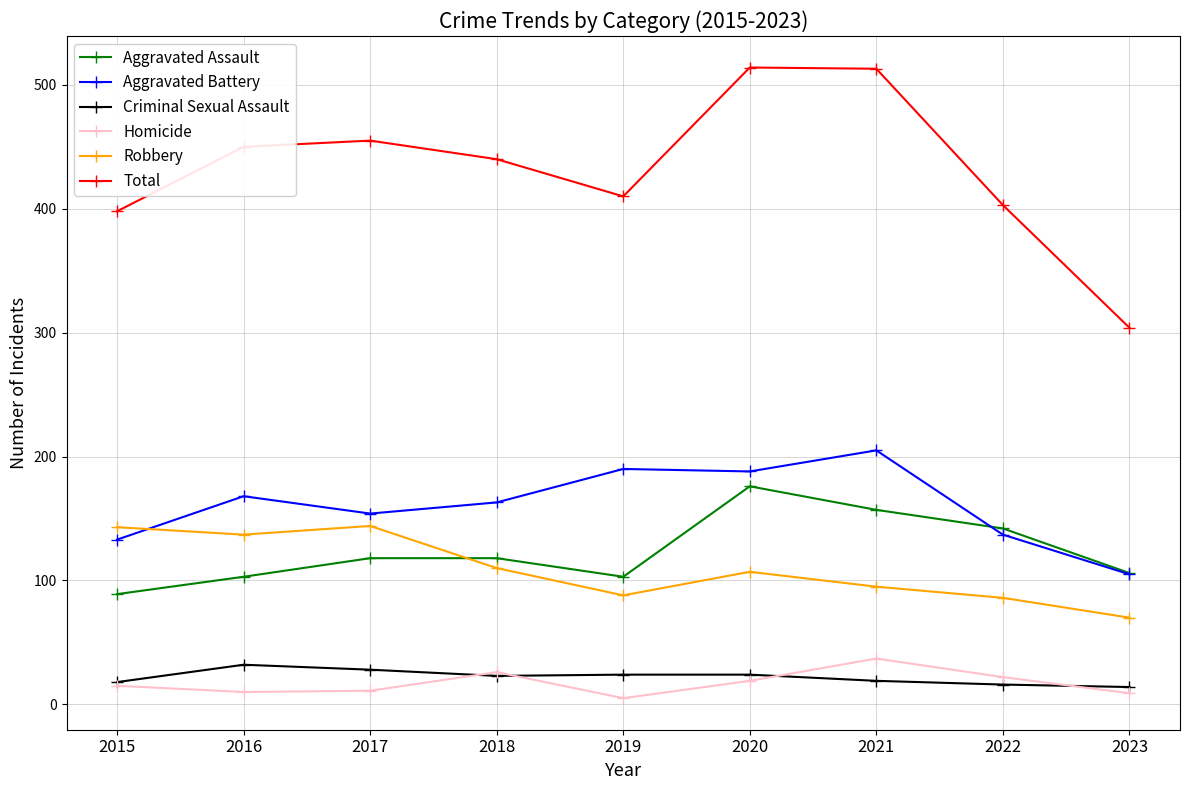

Between 2019 and 2023, which series saw the biggest shift?

Total